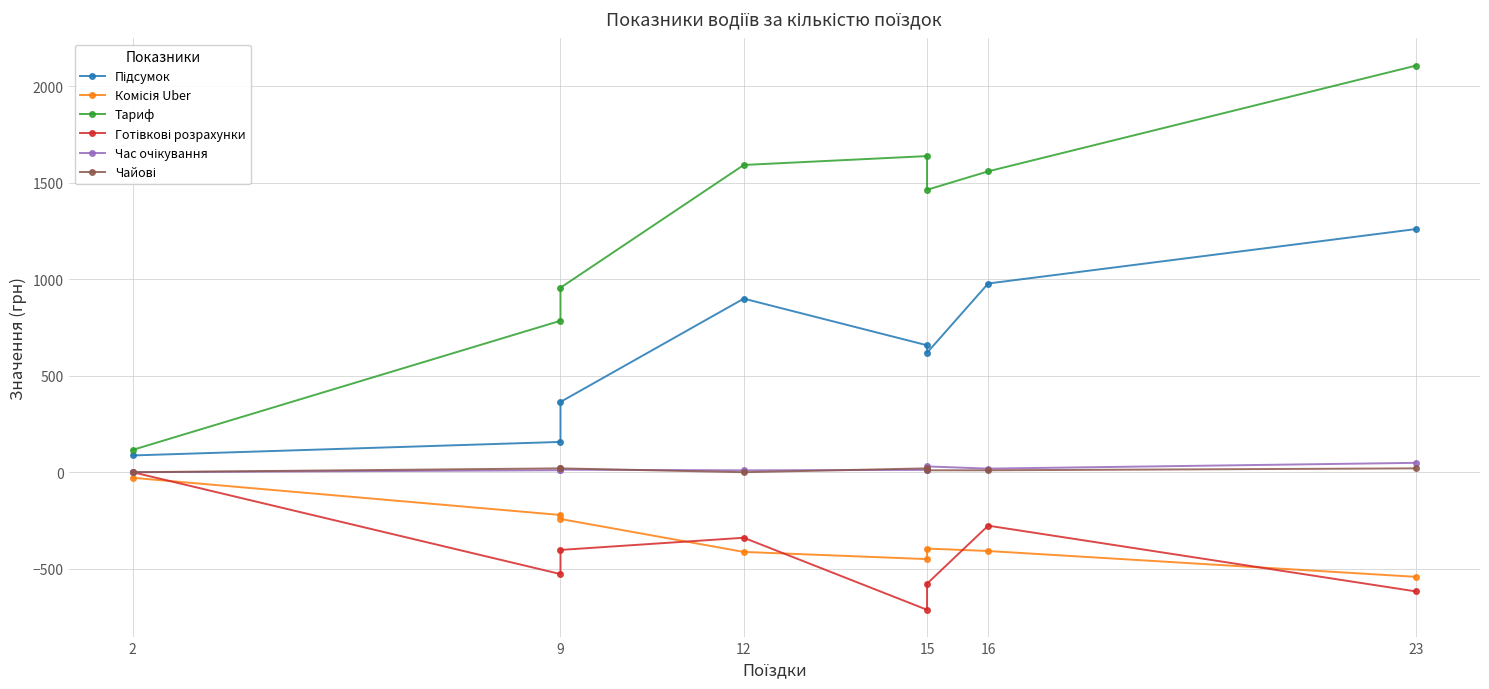

True or false: Комісія Uber has more than 0 interior local peaks.

True